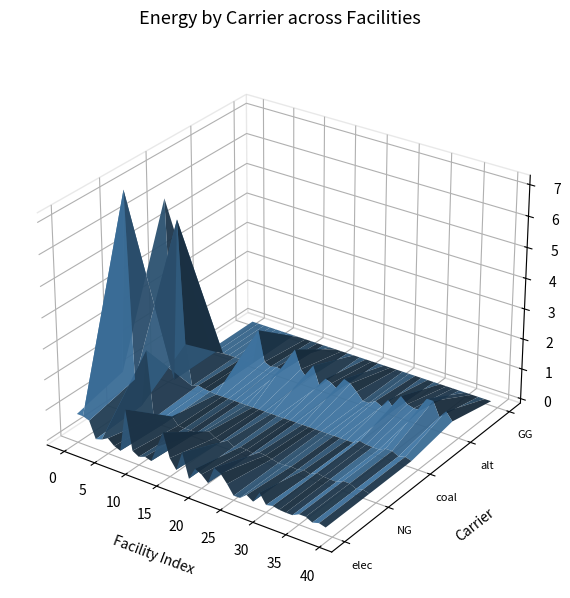

Reading left to right, transcribe all the data shown in this chart.

elec: 793870.4	793870.4	719838.8	179813.1	242990.7	360800.0	180400.0	96800.0	1533400.0	245344.0	122672.0	199342.0	138006.0	690030.0	1226720.0	460020.0	153340.0	797368.0	15334.0	414018.0	306680.0	107338.0	674696.0	567358.0	306680.0	1533.4	7667.0	184008.0	46002.0	414018.0	92004.0	140466.7	93644.4	79597.8	79597.8	187288.9	187288.9	79597.8	140466.7	79597.8
NG: 1190805.6	7144833.3	1079758.2	269719.7	2186916.7	0.0	0.0	0.0	270600.0	43296.0	21648.0	35178.0	24354.0	121770.0	216480.0	81180.0	27060.0	140712.0	2706.0	73062.0	54120.0	18942.0	119064.0	100122.0	54120.0	270.6	1353.0	32472.0	8118.0	73062.0	16236.0	130433.3	86955.6	73912.2	73912.2	173911.1	173911.1	73912.2	130433.3	73912.2
coal: 5954027.8	0.0	5398791.0	1348598.6	0.0	90200.0	45100.0	24200.0	0.0	0.0	0.0	0.0	0.0	0.0	0.0	0.0	0.0	0.0	0.0	0.0	0.0	0.0	0.0	0.0	0.0	0.0	0.0	0.0	0.0	0.0	0.0	130433.3	86955.6	73912.2	73912.2	173911.1	173911.1	73912.2	130433.3	73912.2
alt: 0.0	0.0	0.0	0.0	0.0	0.0	0.0	0.0	1202666.7	192426.7	96213.3	156346.7	108240.0	541200.0	962133.3	360800.0	120266.7	625386.7	12026.7	324720.0	240533.3	84186.7	529173.3	444986.7	240533.3	1202.7	6013.3	144320.0	36080.0	324720.0	72160.0	602000.0	401333.3	341133.3	341133.3	802666.7	802666.7	341133.3	602000.0	341133.3
GG: 0.0	0.0	0.0	0.0	0.0	0.0	0.0	0.0	0.0	0.0	0.0	0.0	0.0	0.0	0.0	0.0	0.0	0.0	0.0	0.0	0.0	0.0	0.0	0.0	0.0	0.0	0.0	0.0	0.0	0.0	0.0	0.0	0.0	0.0	0.0	0.0	0.0	0.0	0.0	0.0